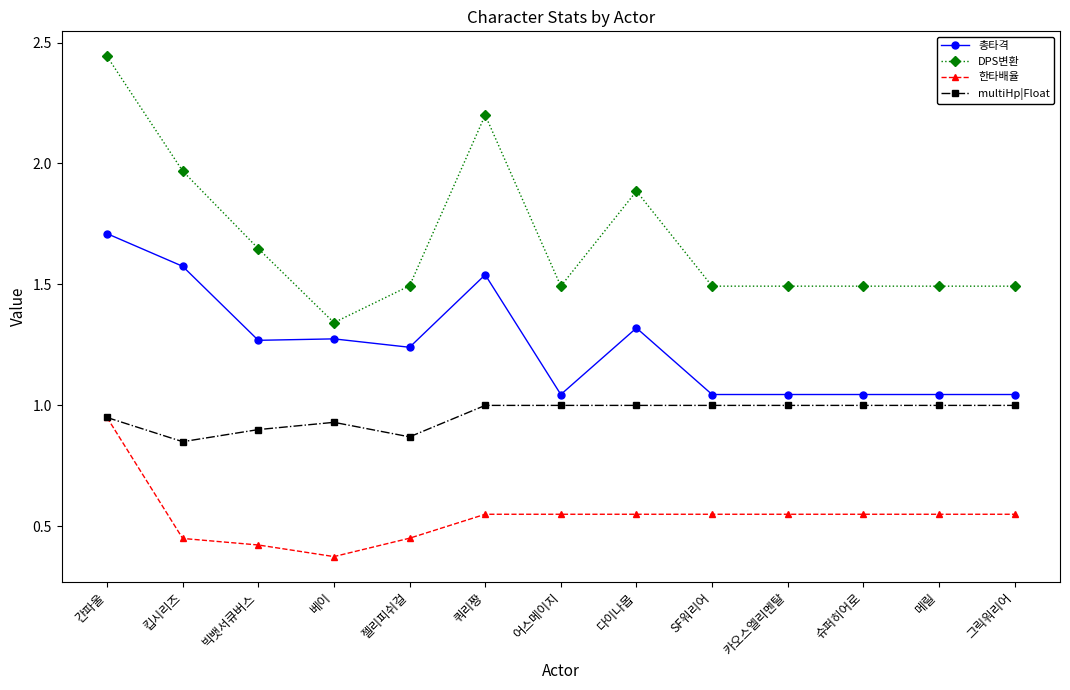

Which series has the largest total across all categories?

DPS변환